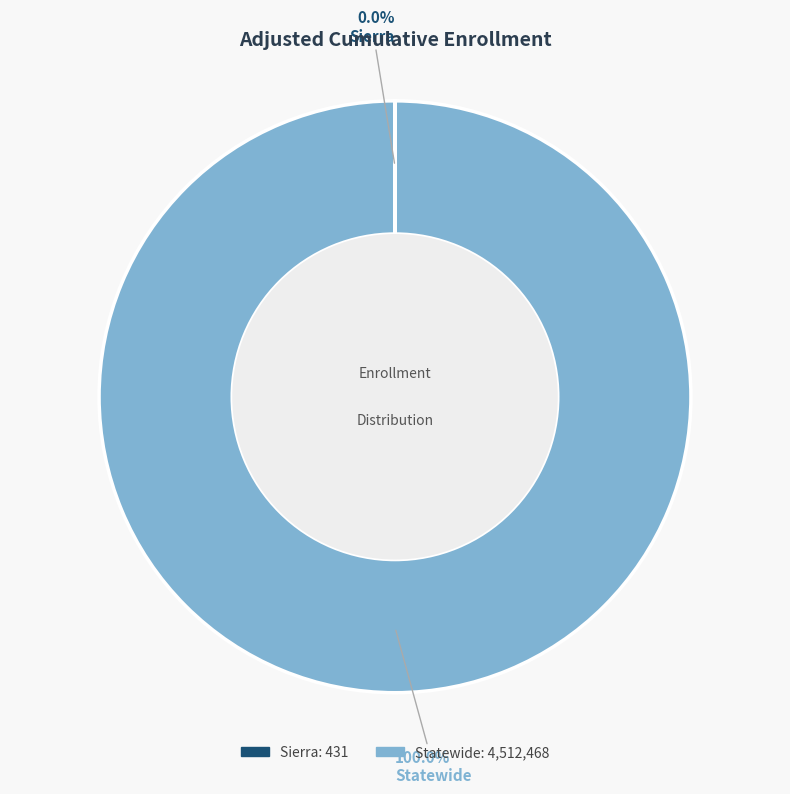

Does Statewide account for over 50% of the chart?

Yes